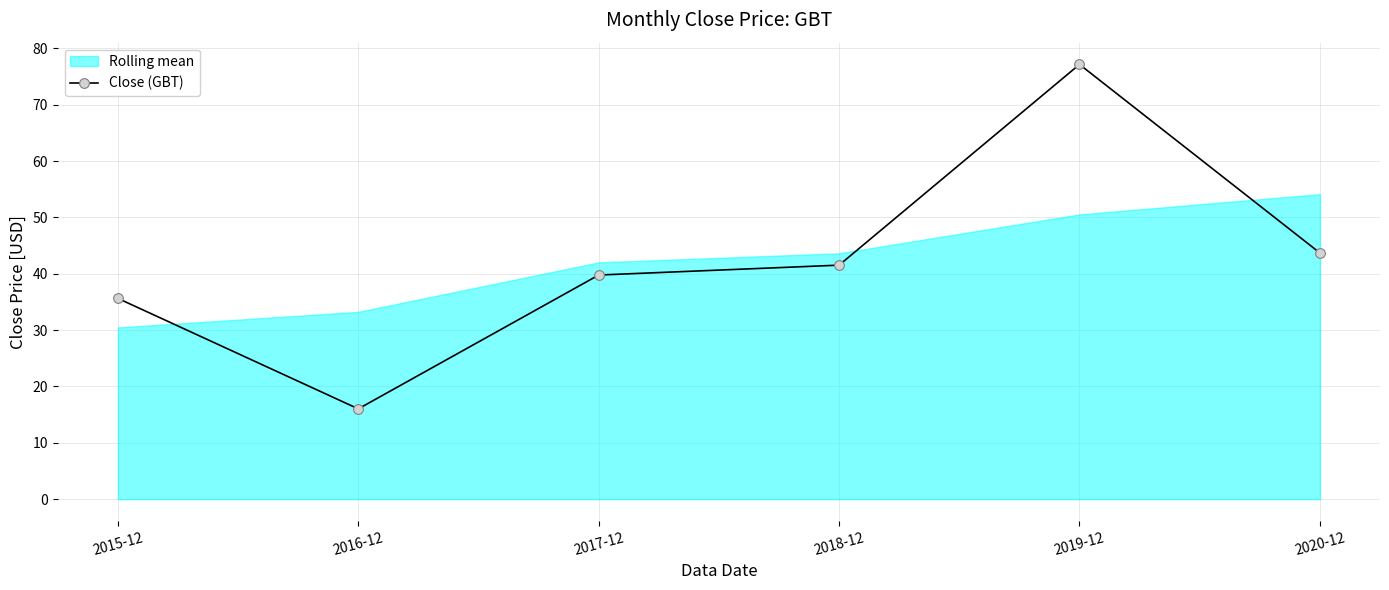

Where does the data first go above 41?

2018-12